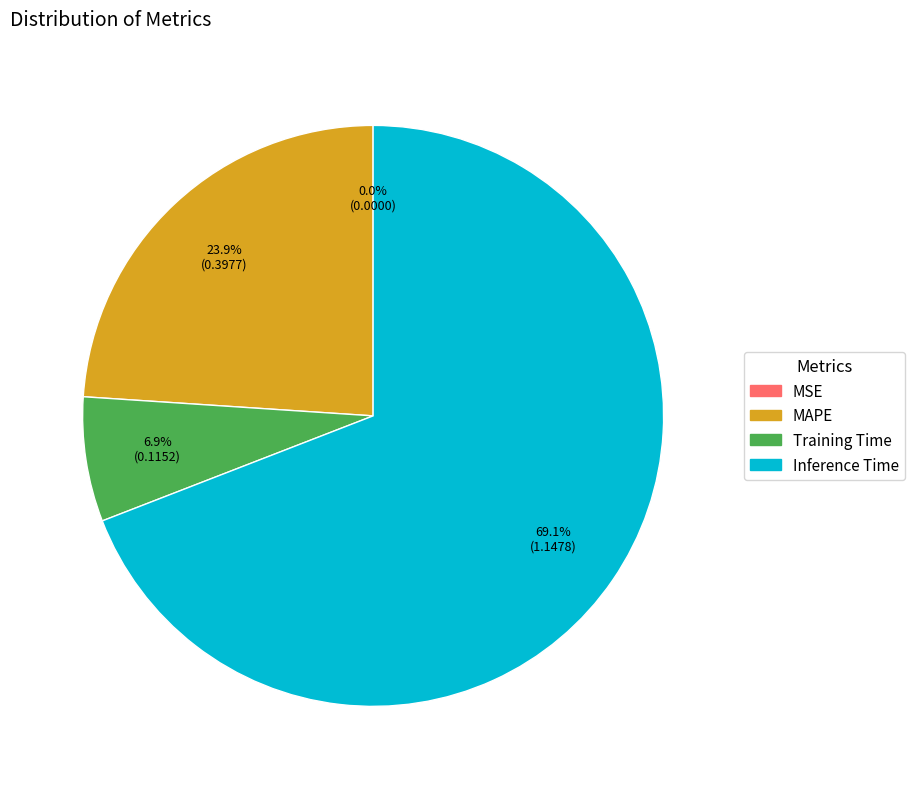

To the nearest percent, what portion does Inference Time represent?

69%